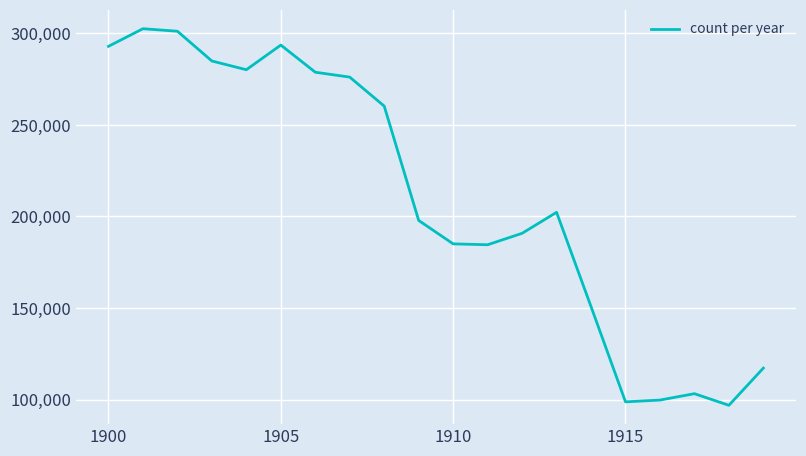

What is the greatest value displayed?

302602